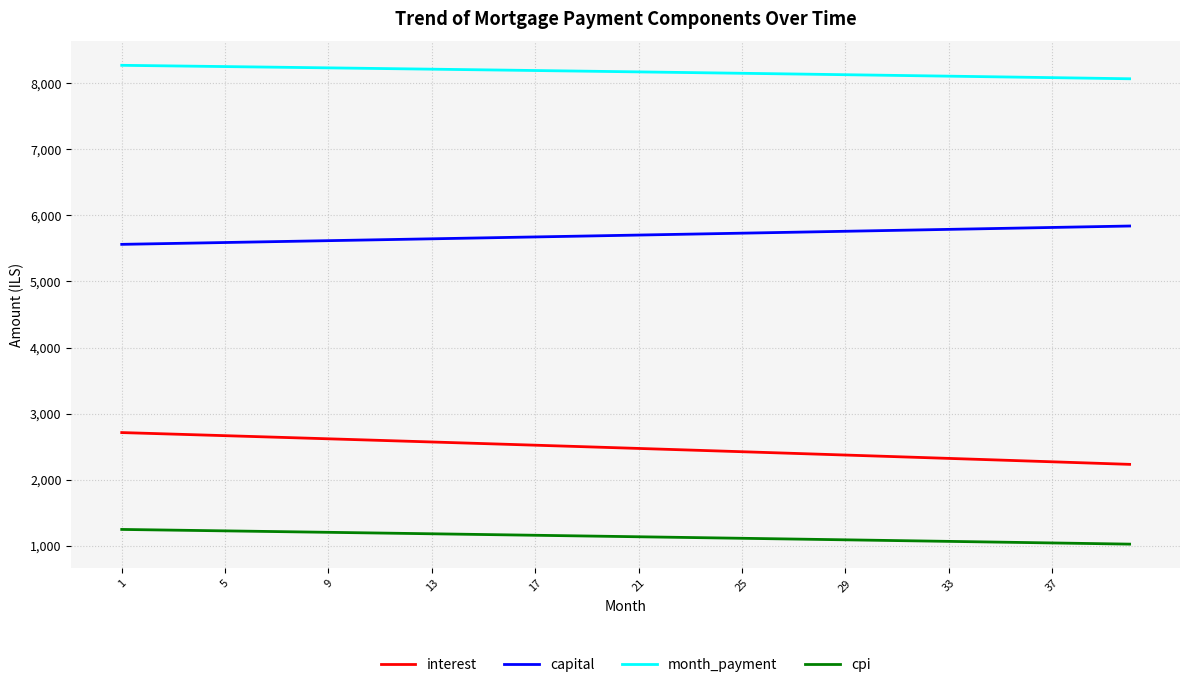

Does the chart have visible grid lines?

Yes